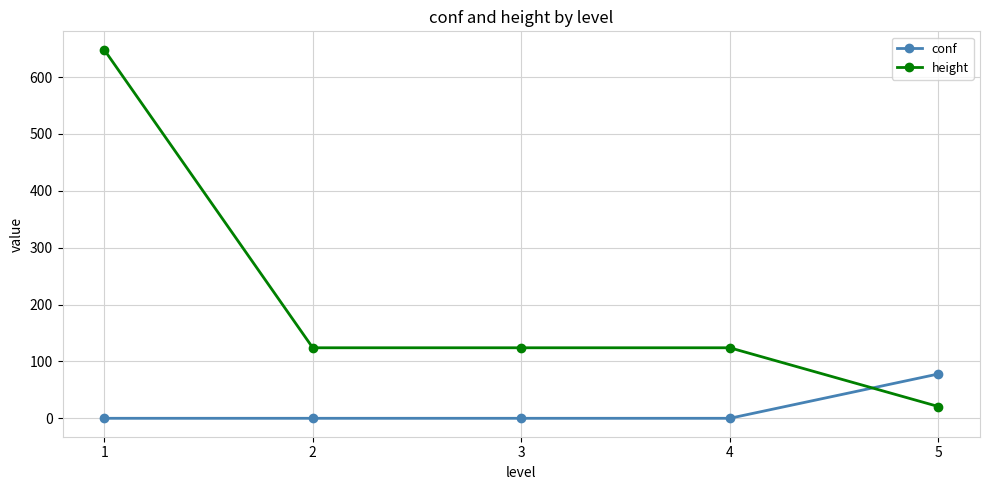

Rank the series at 2 from lowest to highest value.

conf, height